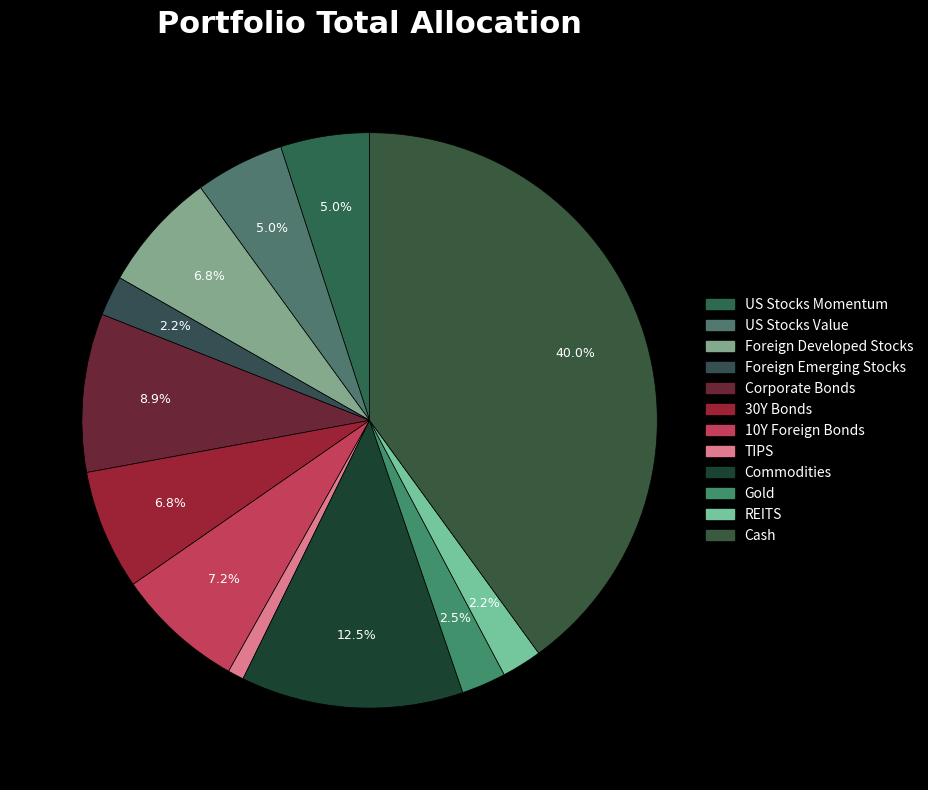

Which category has the smallest portion of the pie?

TIPS